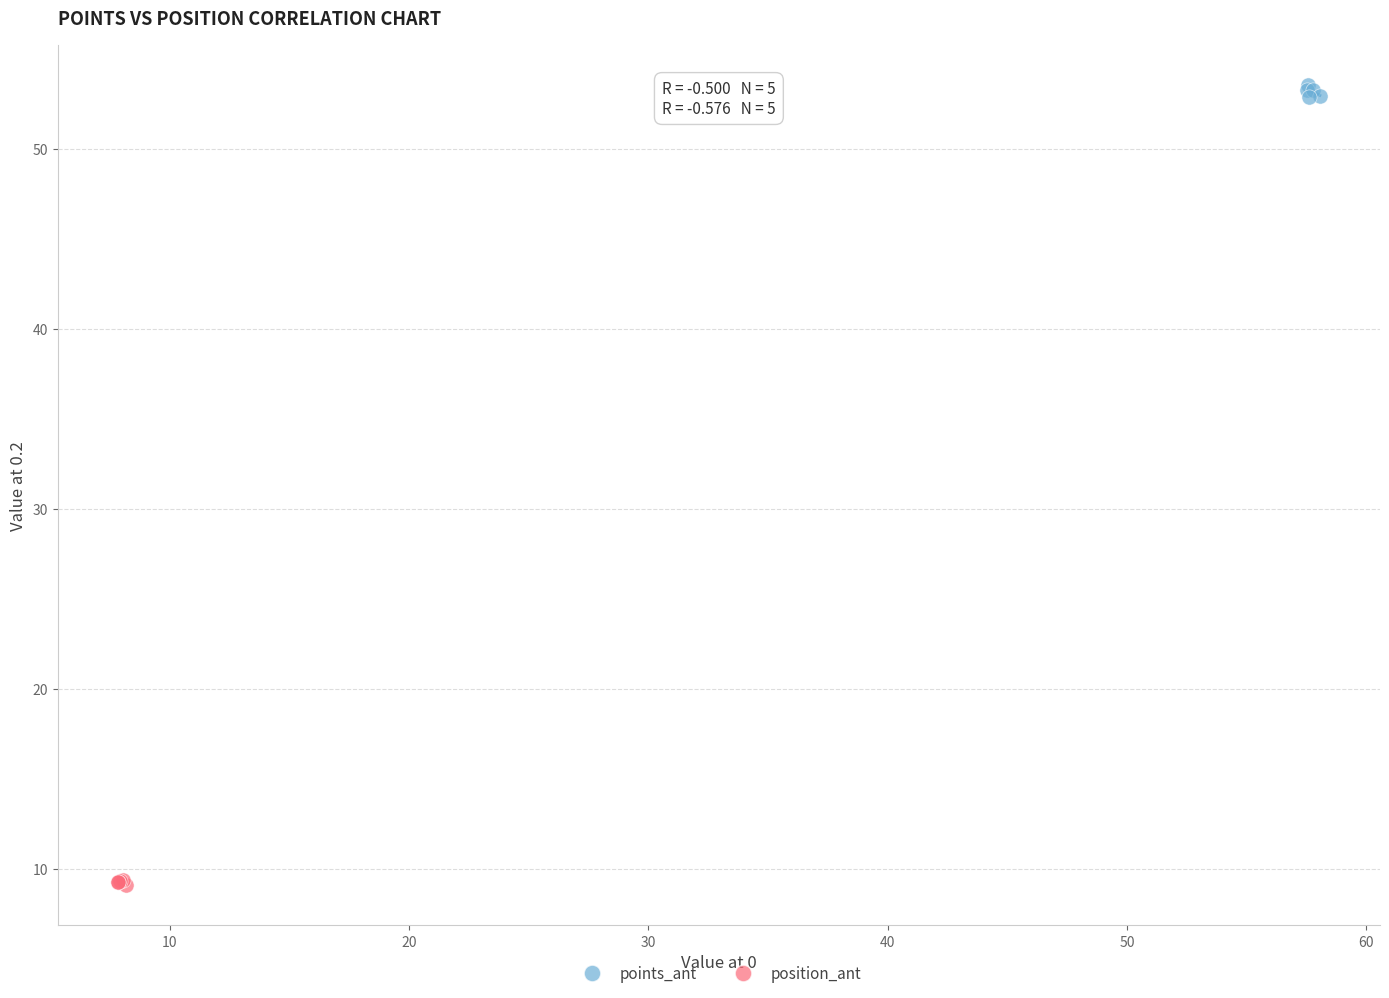

Which series contains the lowest Y value?

position_ant